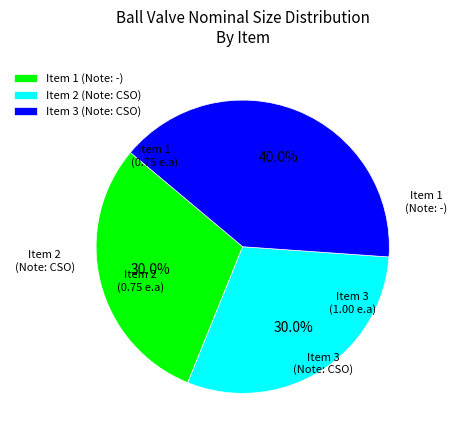

Is there a majority slice in this chart?

No